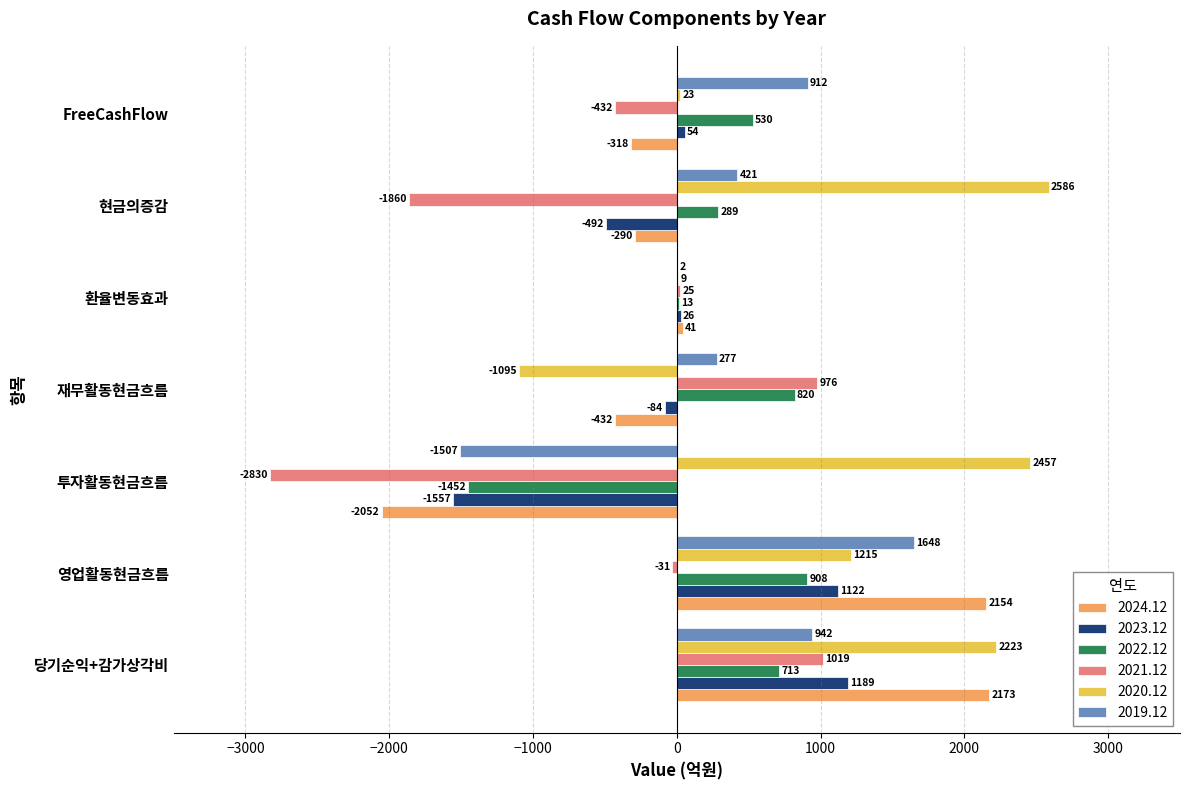

What is the greatest value displayed?

2586